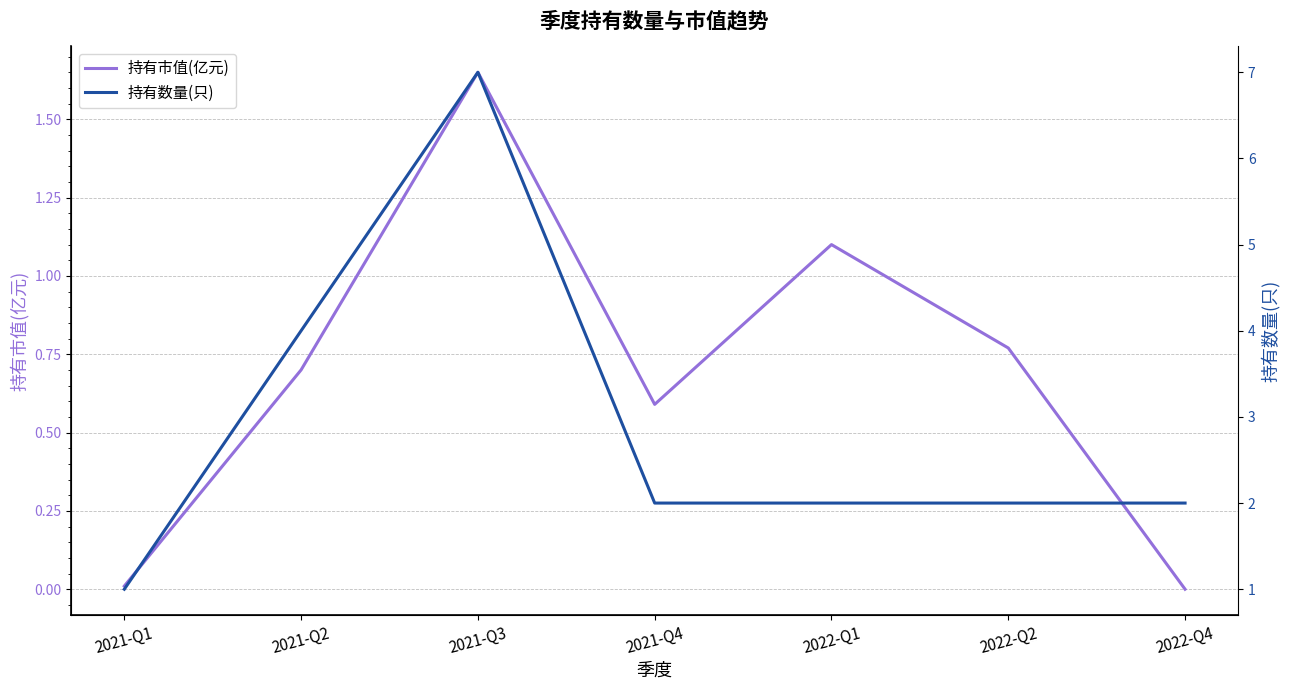

Reading left to right, extract all data points from this chart.

持有市值(亿元): 2021-Q1=0.0	2021-Q2=0.7	2021-Q3=1.6	2021-Q4=0.6	2022-Q1=1.1	2022-Q2=0.8	2022-Q4=0.0
持有数量(只): 2021-Q1=1.0	2021-Q2=4.0	2021-Q3=7.0	2021-Q4=2.0	2022-Q1=2.0	2022-Q2=2.0	2022-Q4=2.0